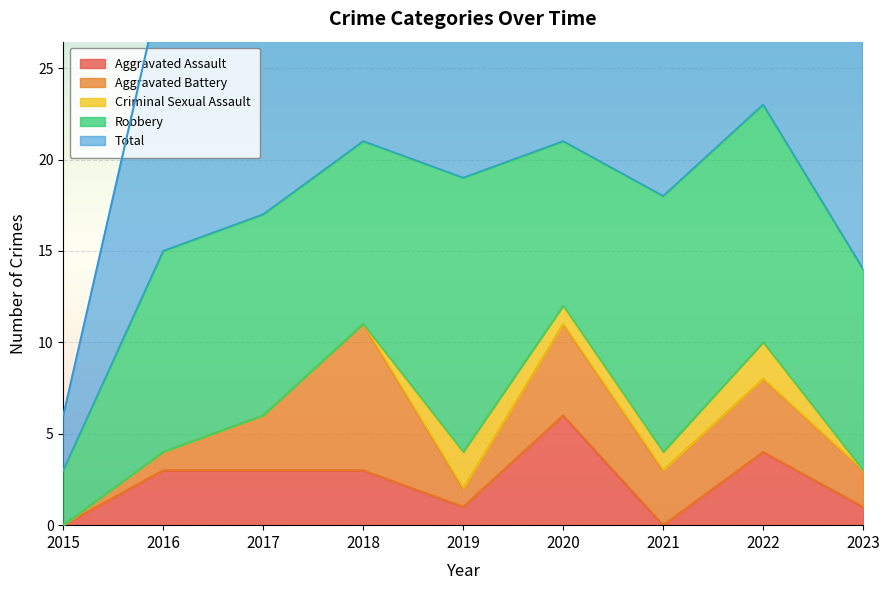

Count the number of data series in this chart.

5